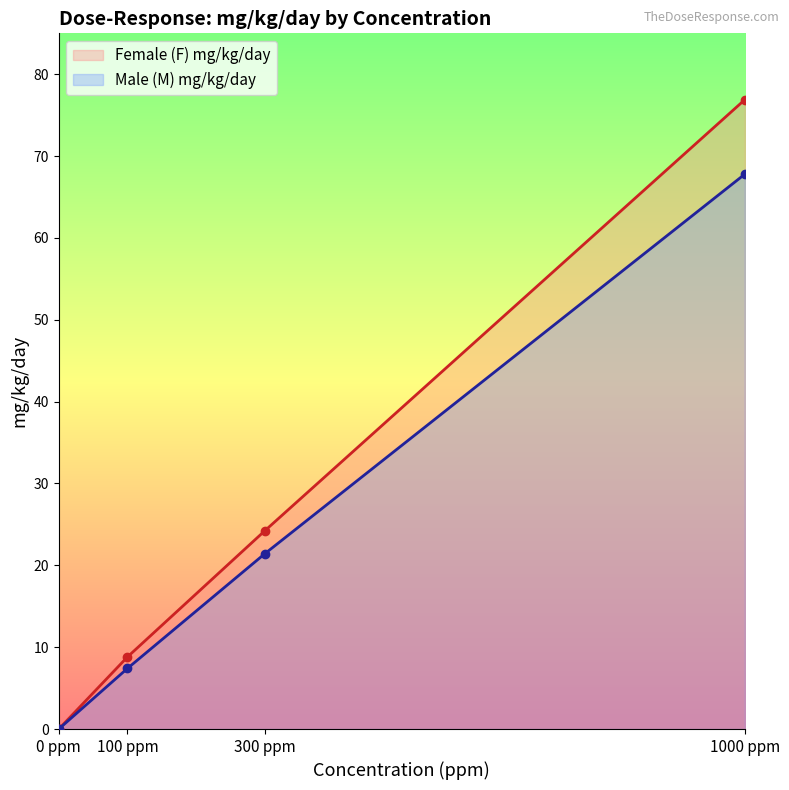

True or false: Female (F) mg/kg/day has a value of 8.8 at 100 ppm.

True